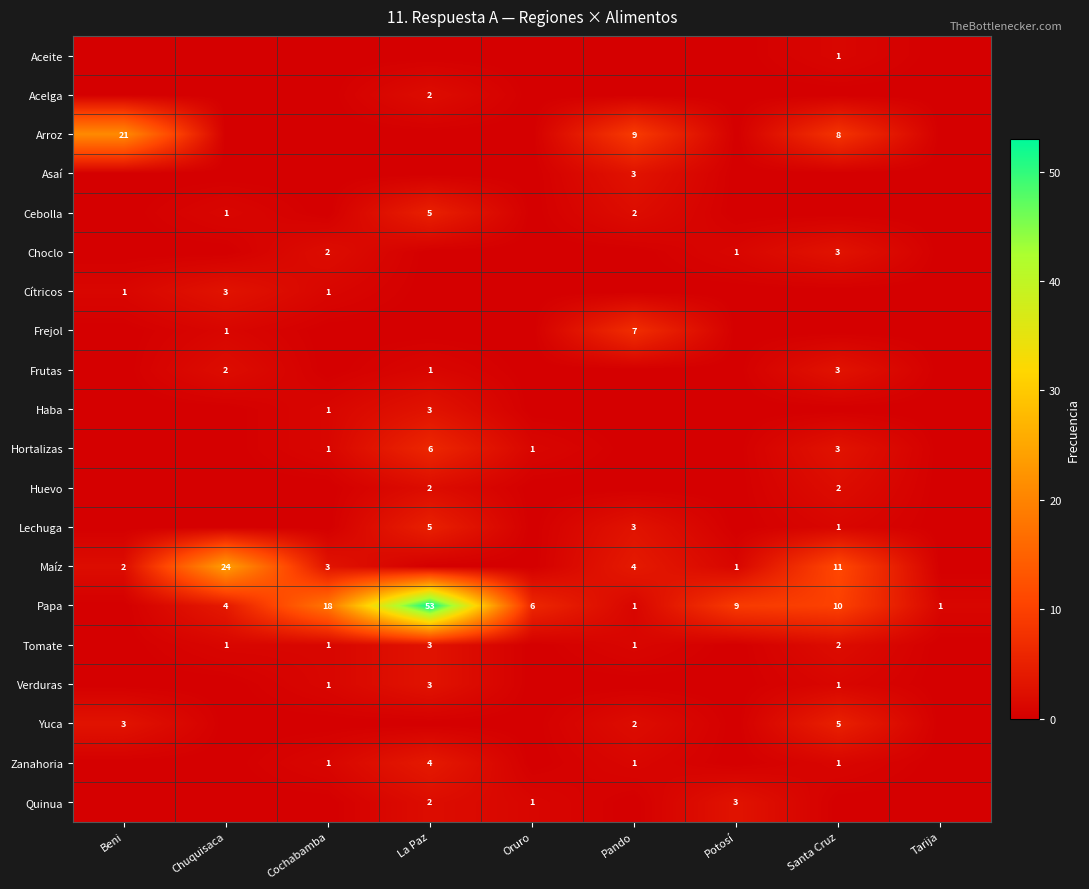

The value of Papa at Oruro is 2. True or false?

False